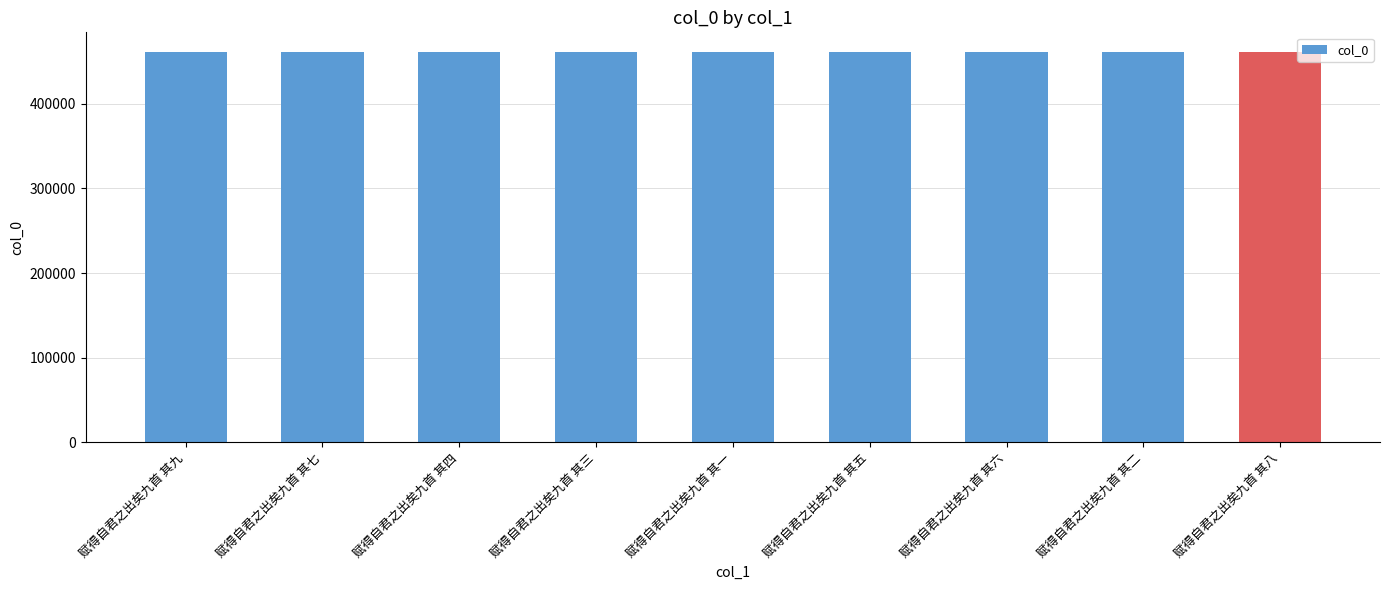

What is the sum of all values?

4152681